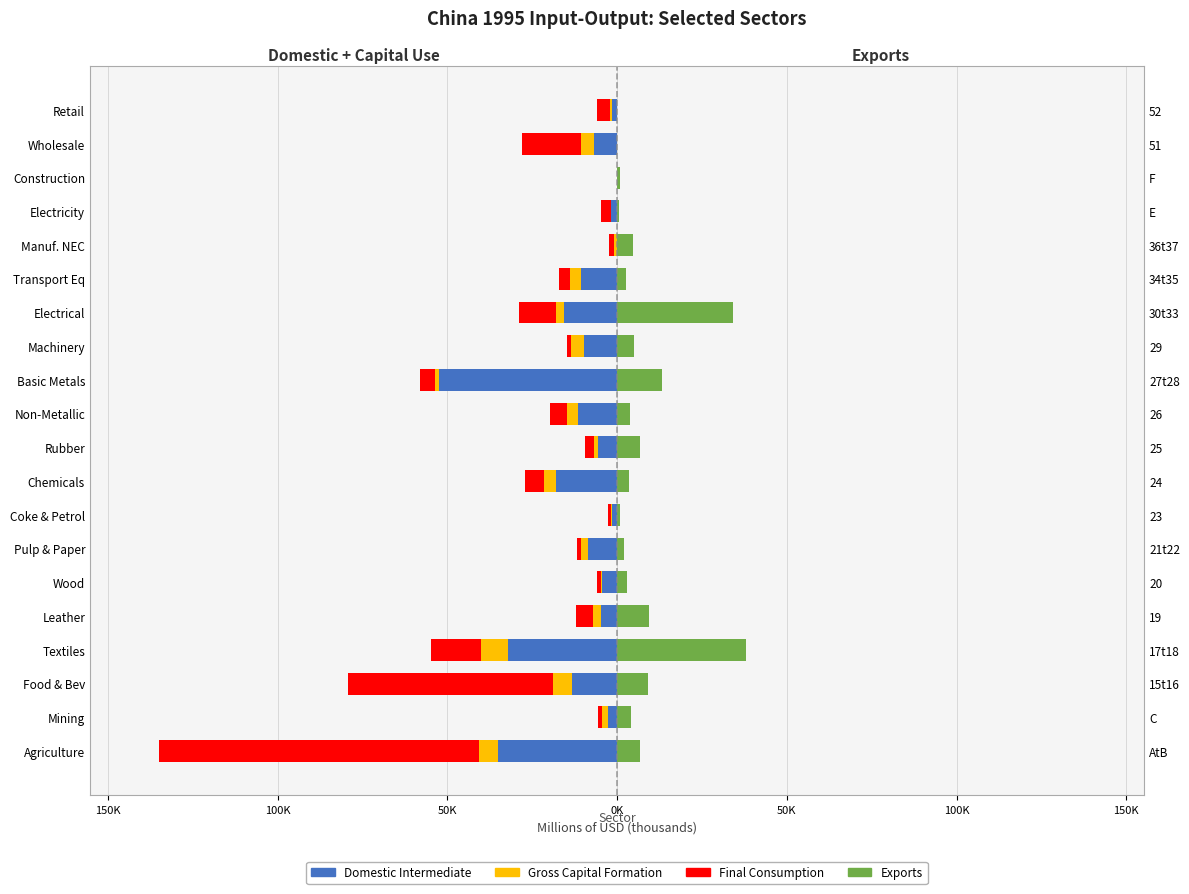

The Gross Capital Formation series shows -2.3 at Non-Metallic. True or false?

False